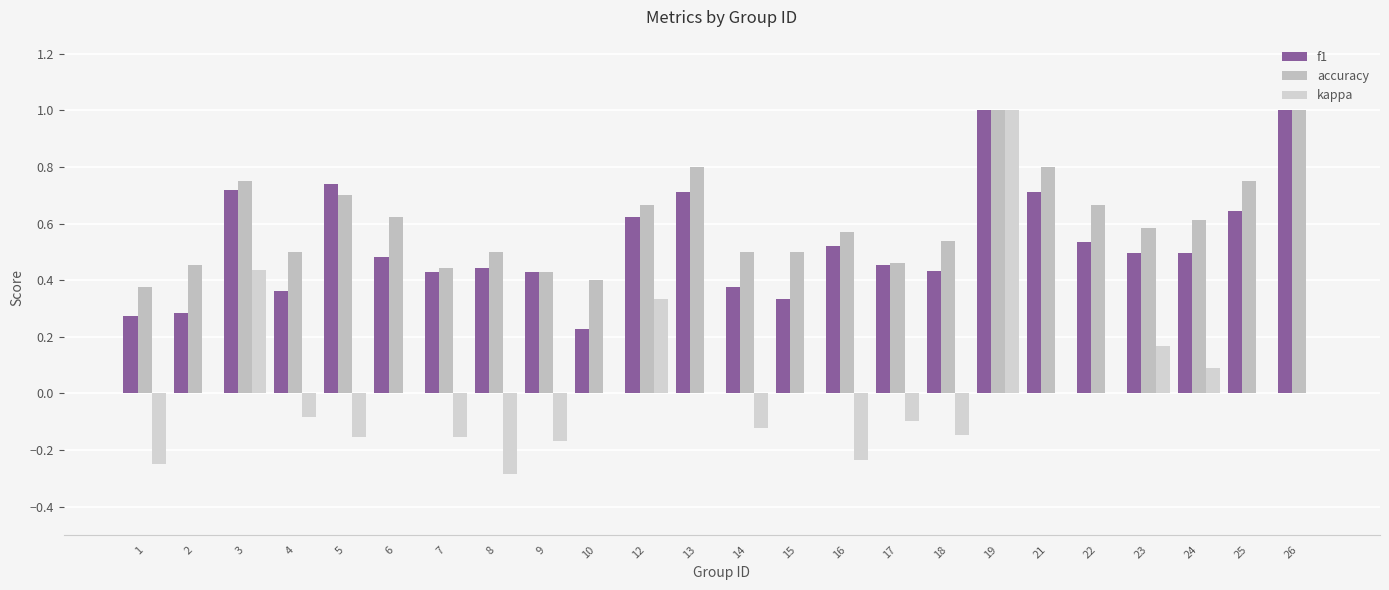

Which series has the largest range (max minus min)?

kappa